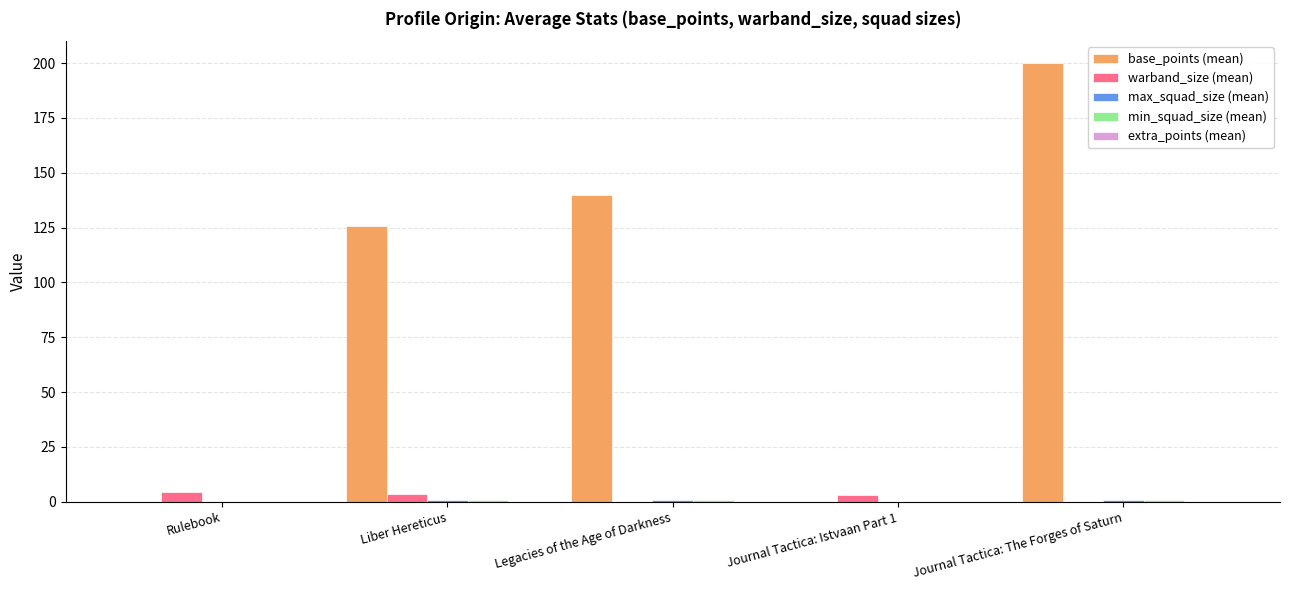

Which label corresponds to the largest value in the chart?

Journal Tactica: The Forges of Saturn